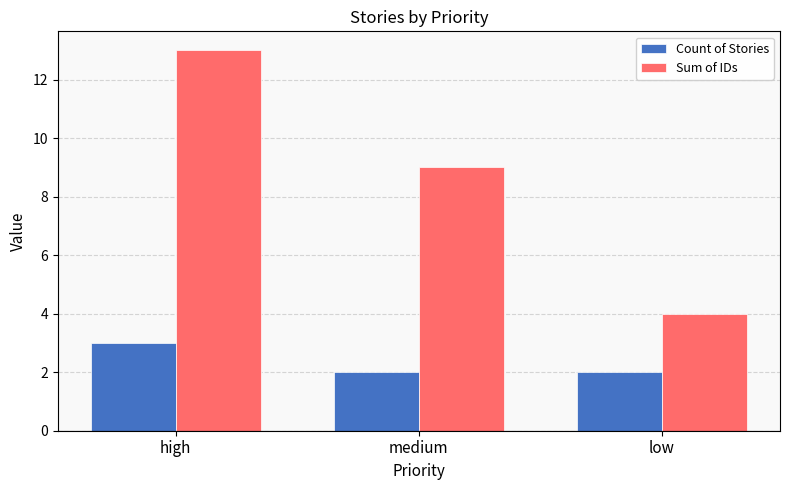

Between medium and low, which series saw the biggest shift?

Sum of IDs